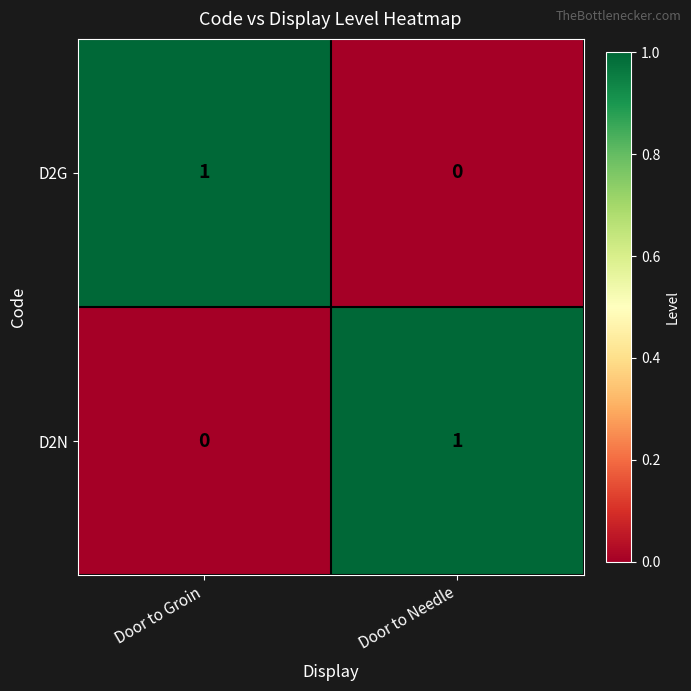

How many data points does each series have?

2